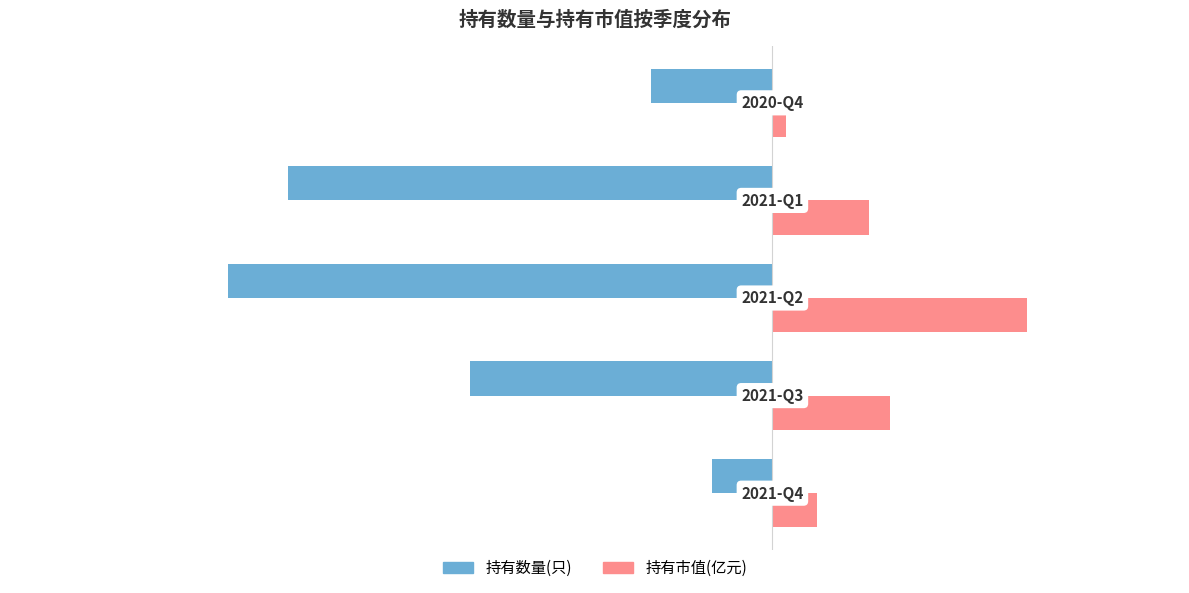

Which series has the largest total across all categories?

持有市值(亿元)